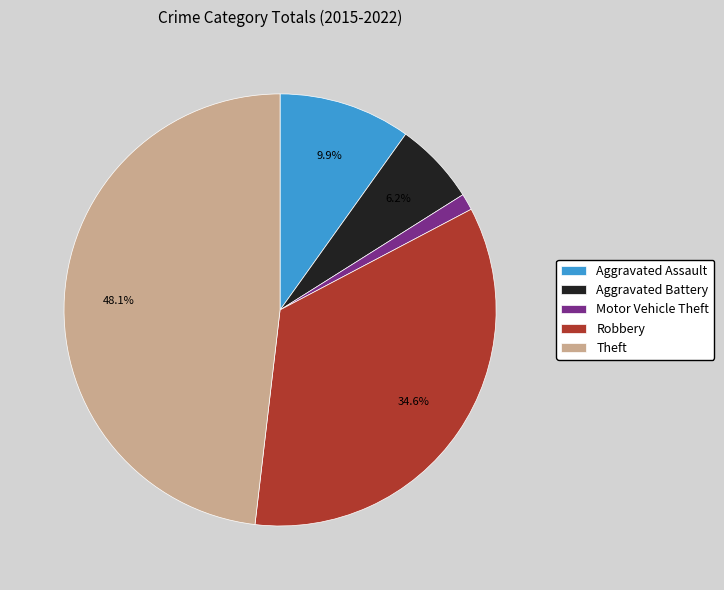

How many segments does this pie chart have?

5